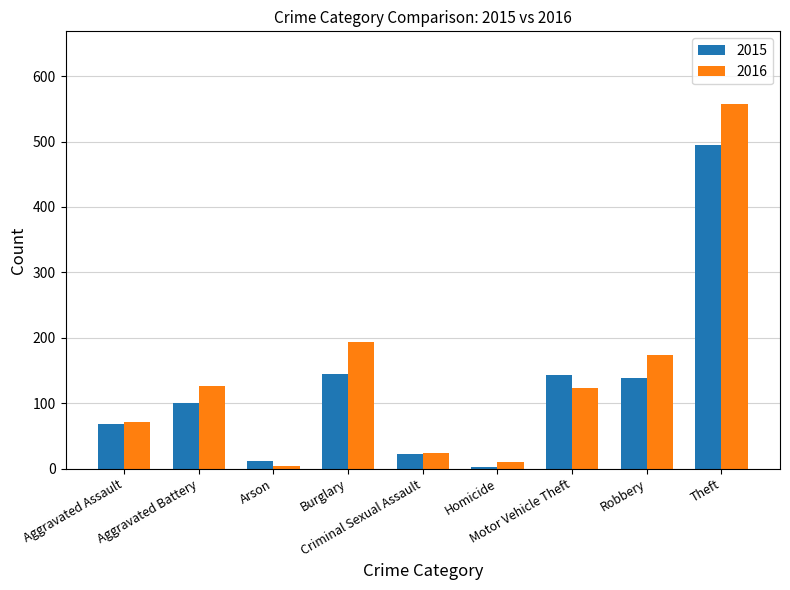

Which series has the largest total across all categories?

2016